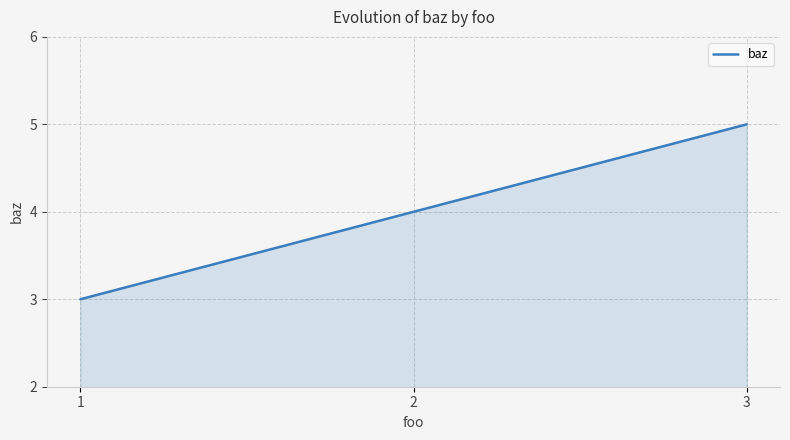

True or false: the data shows 5 at 3.

True